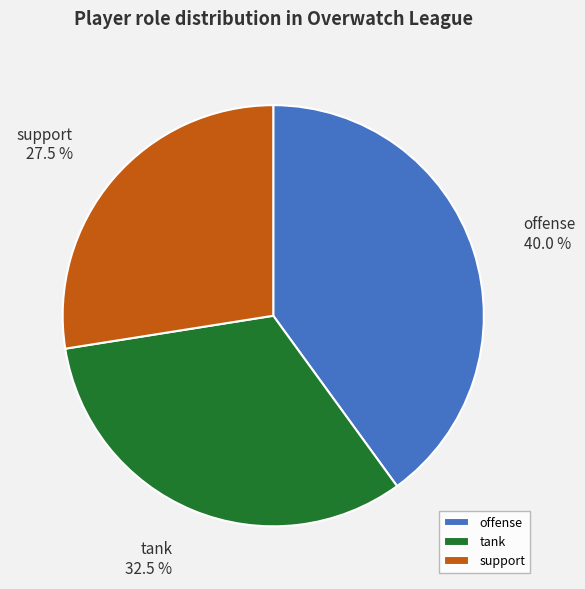

What portion of the pie excludes tank?

67.5%